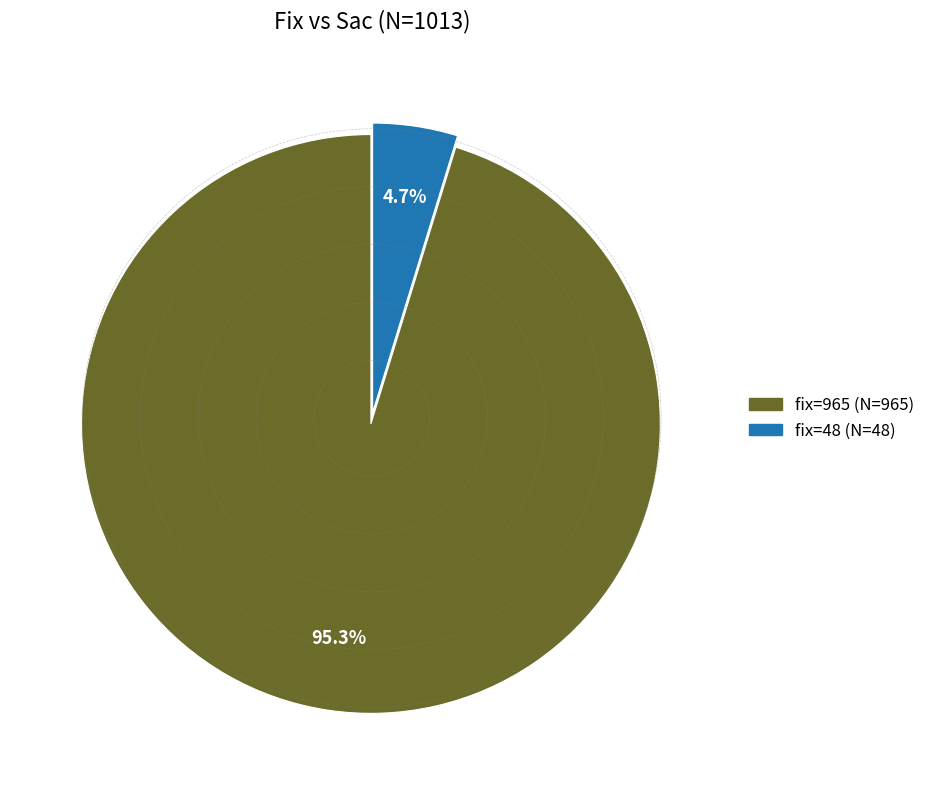

Which slice is the largest?

fix=965 (N=965)